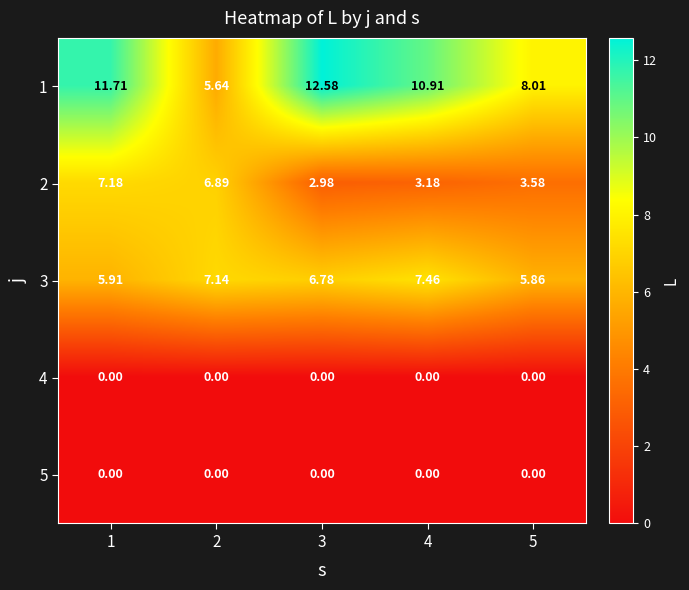

Between 2 and 5, which series saw the biggest shift?

2